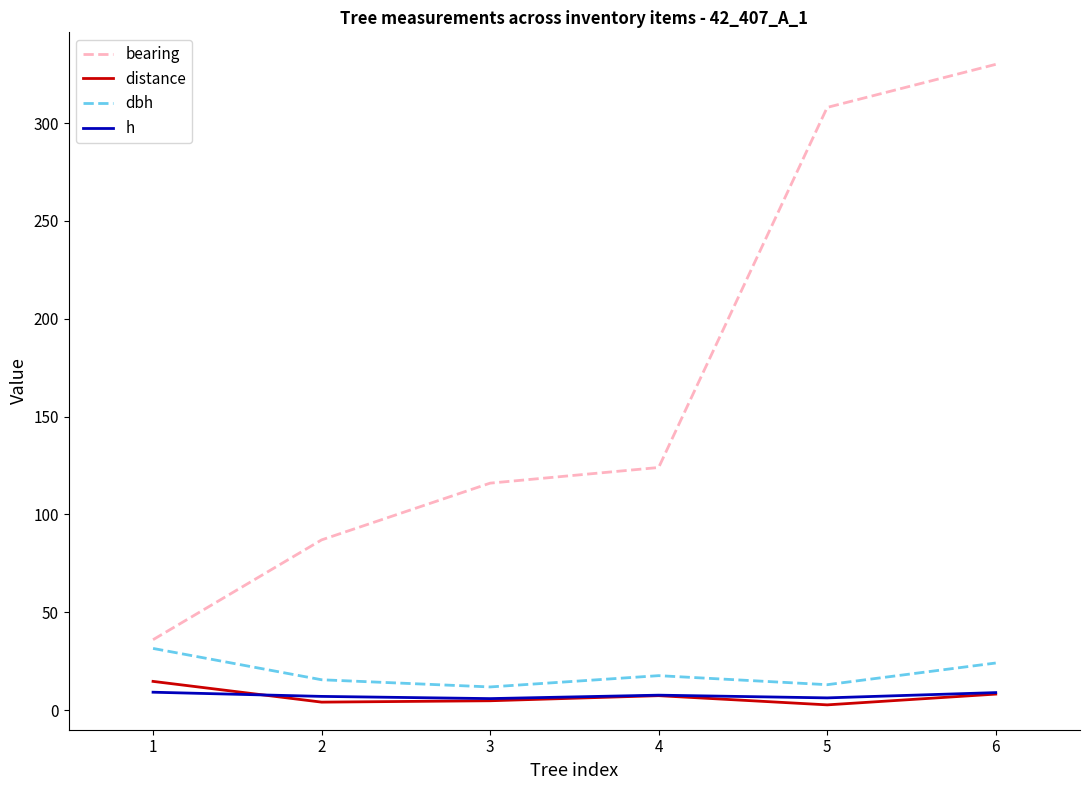

At which label is bearing closest to 183?

4